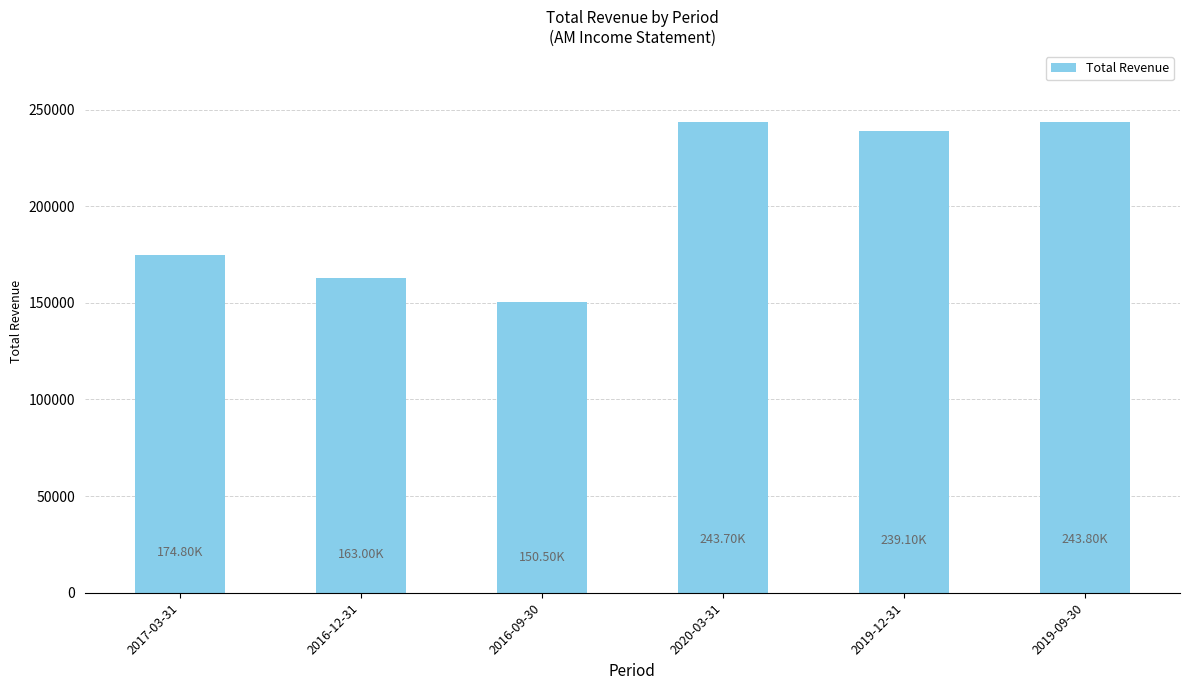

Between 2019-09-30 and 2017-03-31, which is larger?

2019-09-30